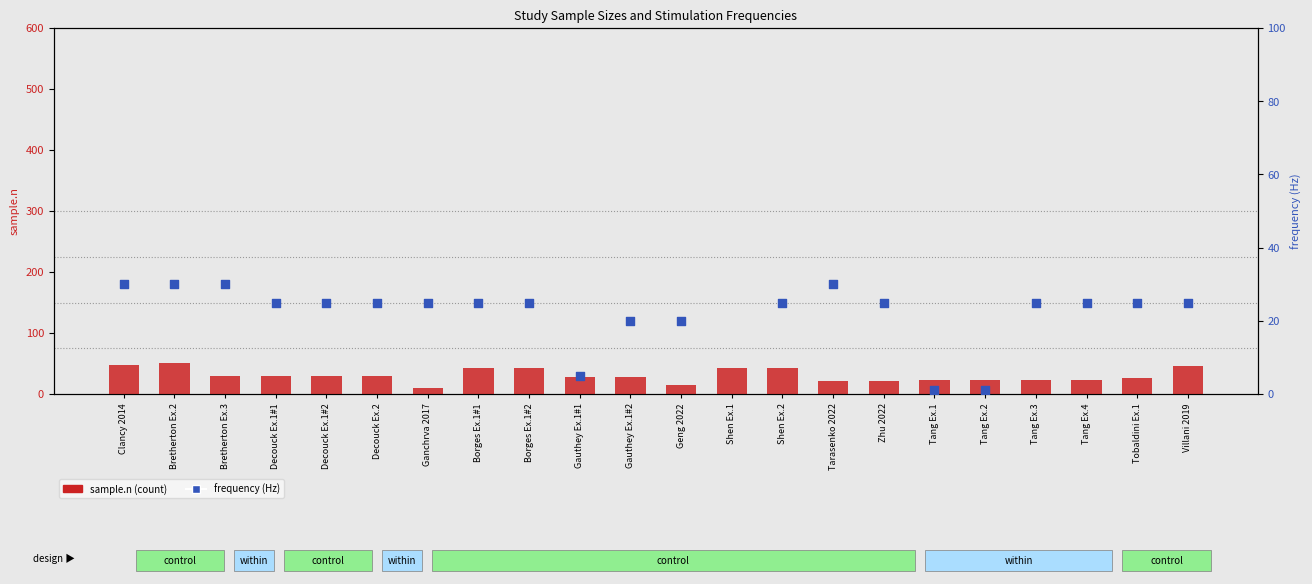

Which series has the widest spread of Y values?

frequency (Hz)